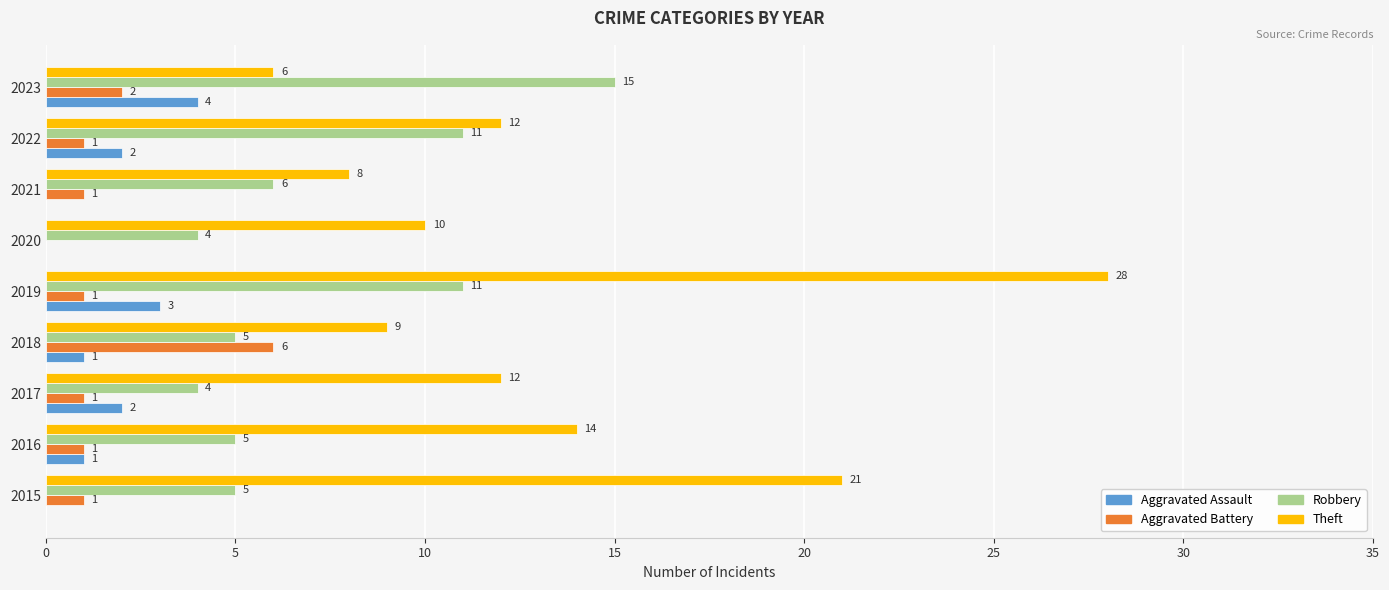

At which category is the sum across all series the highest?

2019